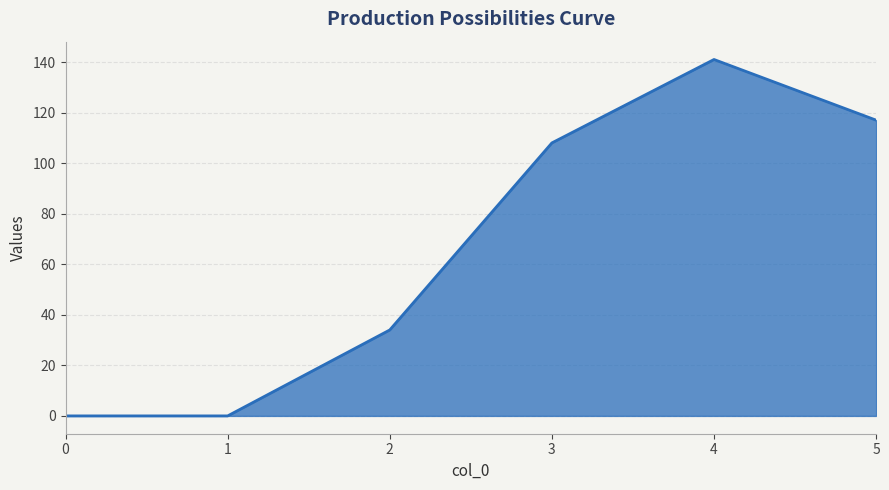

Reading right to left, what are all the values shown in this chart?

5=117	4=141	3=108	2=34	1=0	0=0